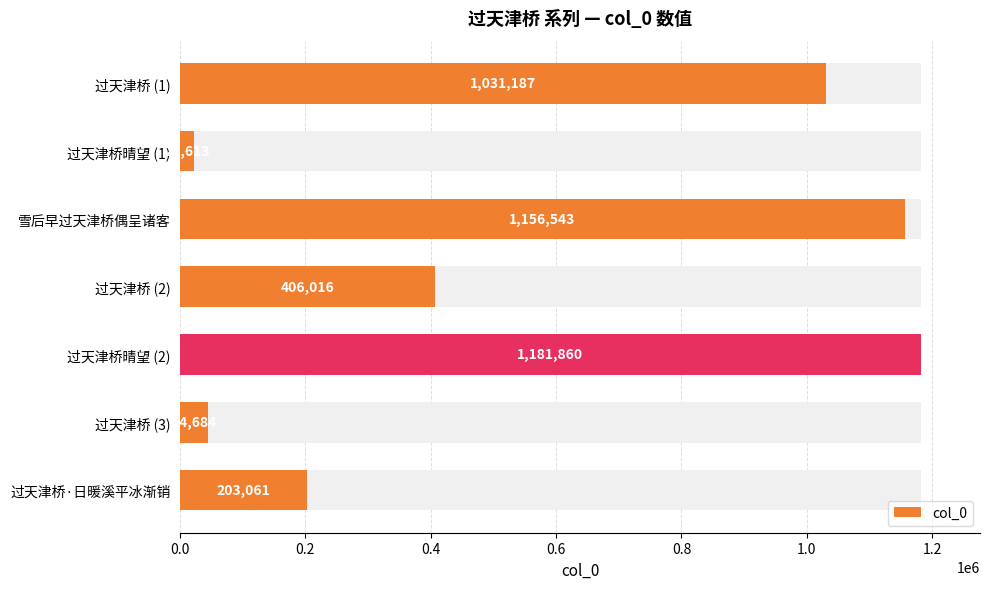

What is the sum of the values at 过天津桥 (3) and 过天津桥晴望 (2)?

1226544